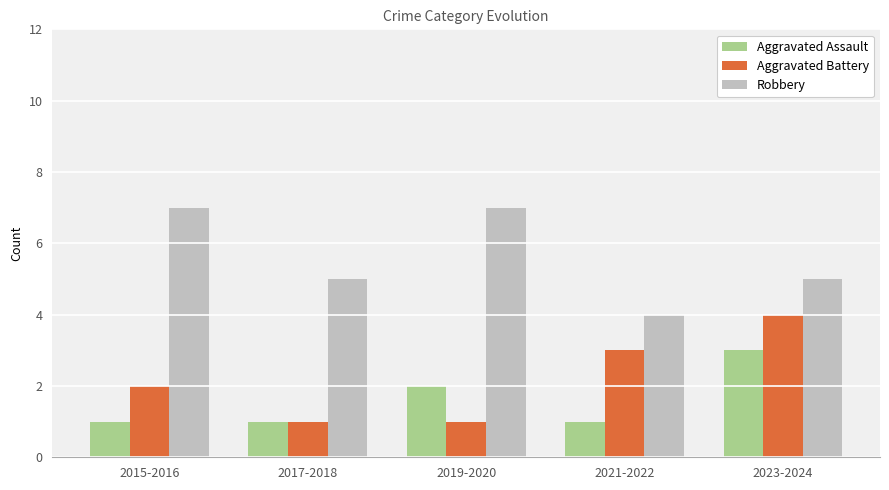

Does the chart contain stacked bars?

No